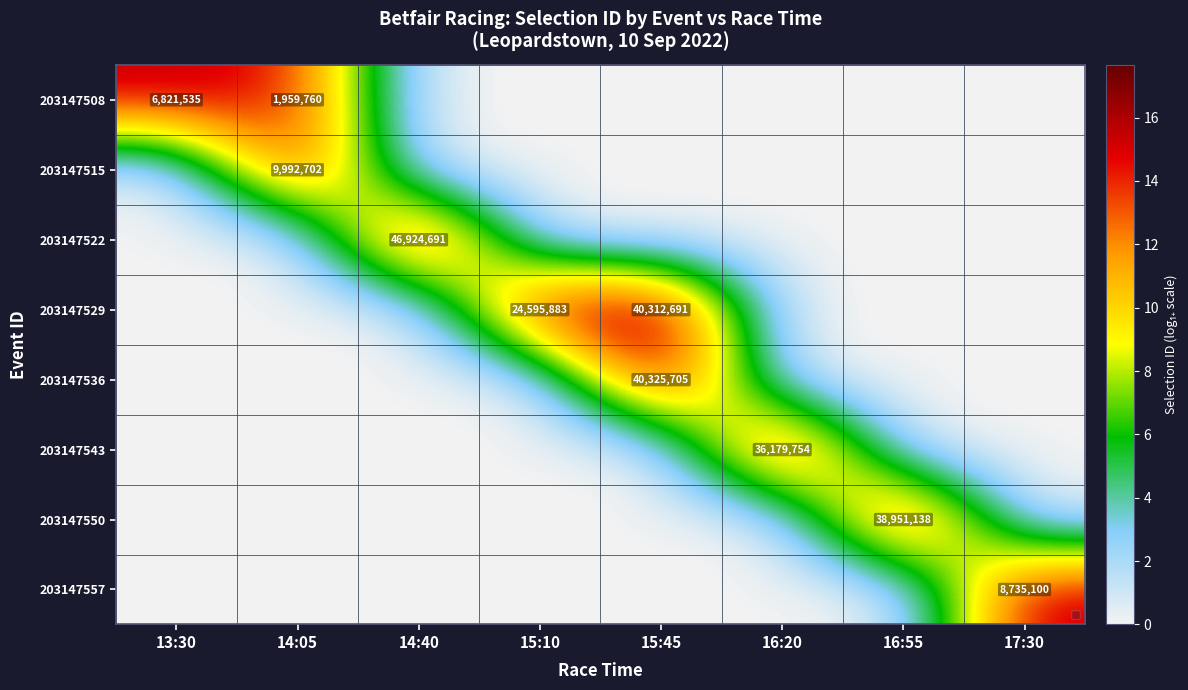

What is the greatest value displayed?

17.7